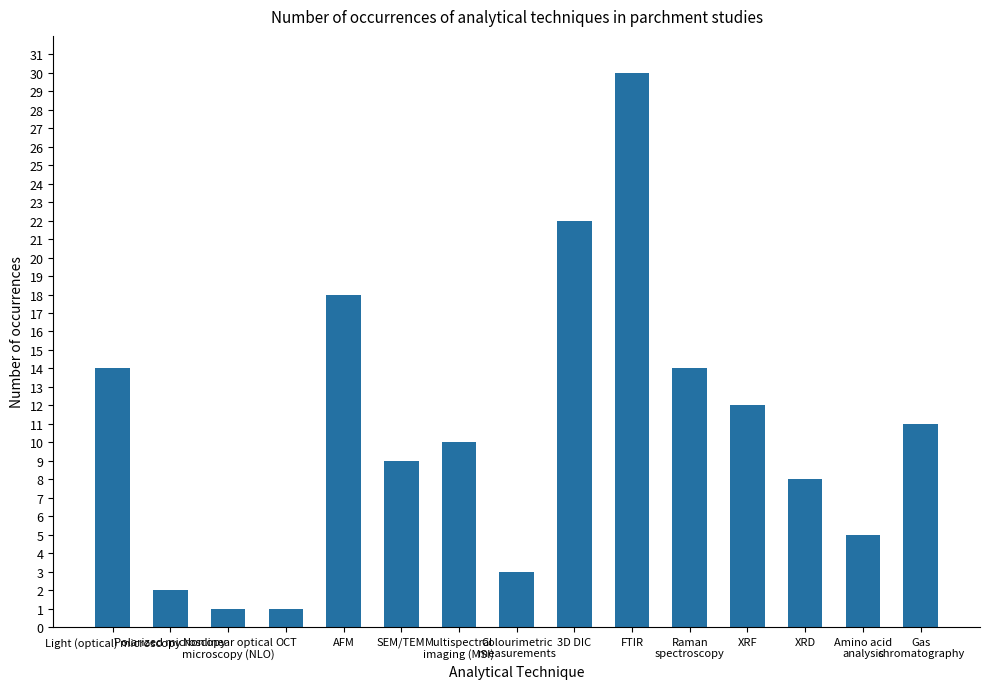

What is the difference between the values at XRD and Nonlinear optical
microscopy (NLO)?

7